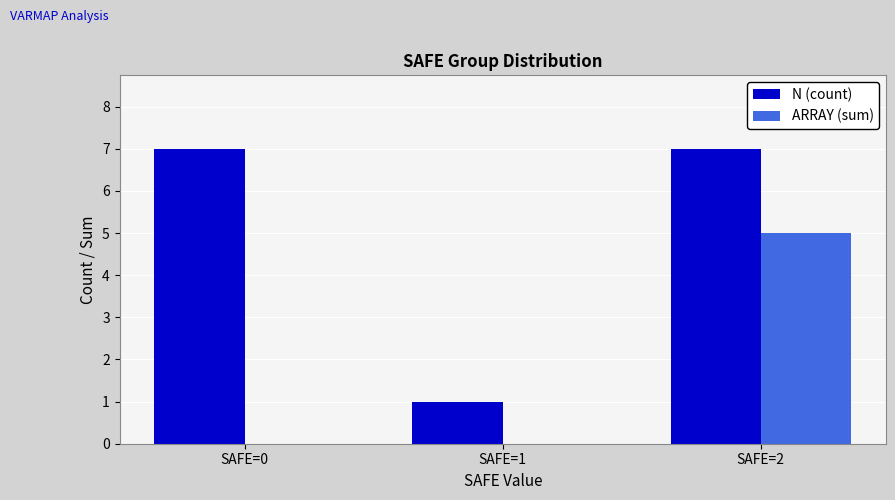

Reading left to right, transcribe all the data shown in this chart.

N (count): 7	1	7
ARRAY (sum): 0	0	5